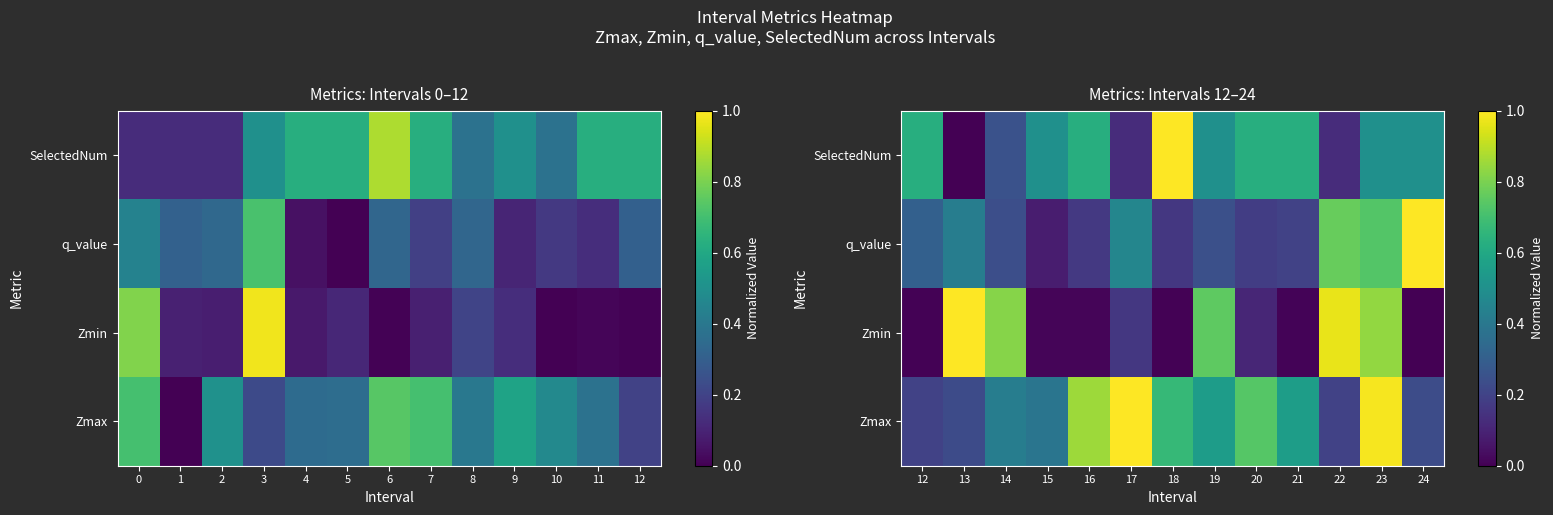

Rank the series by their maximum value, from lowest to highest.

Zmax, Zmin, q_value, SelectedNum